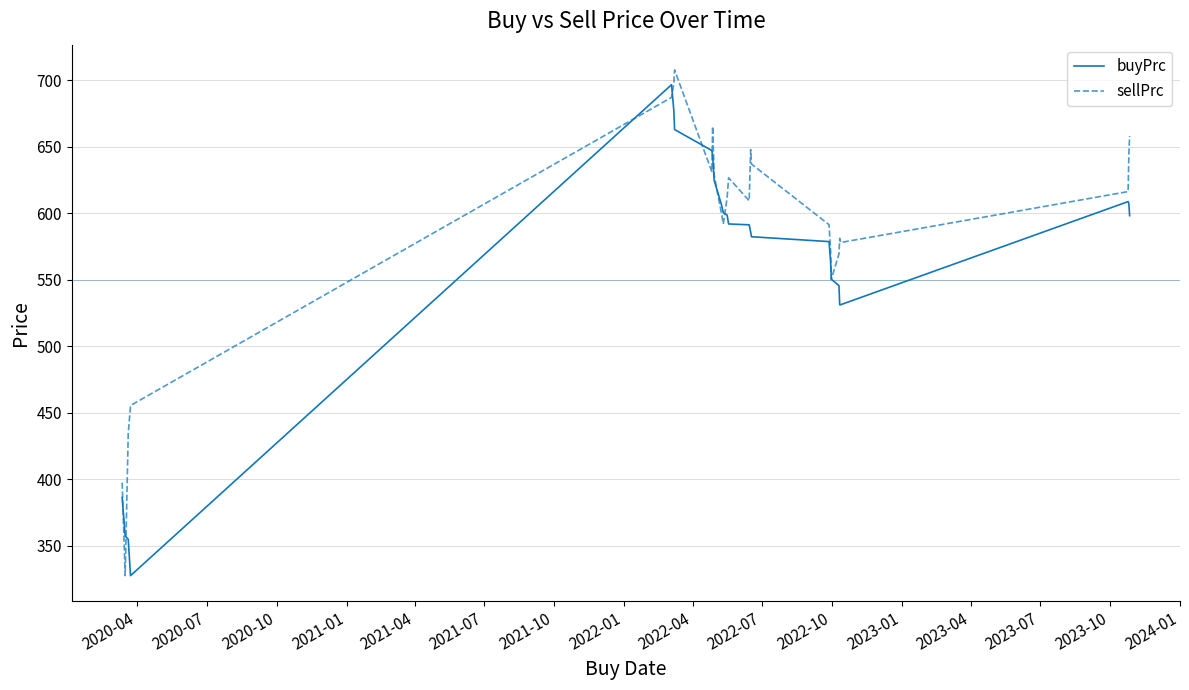

What is the maximum value for buyPrc?

696.6